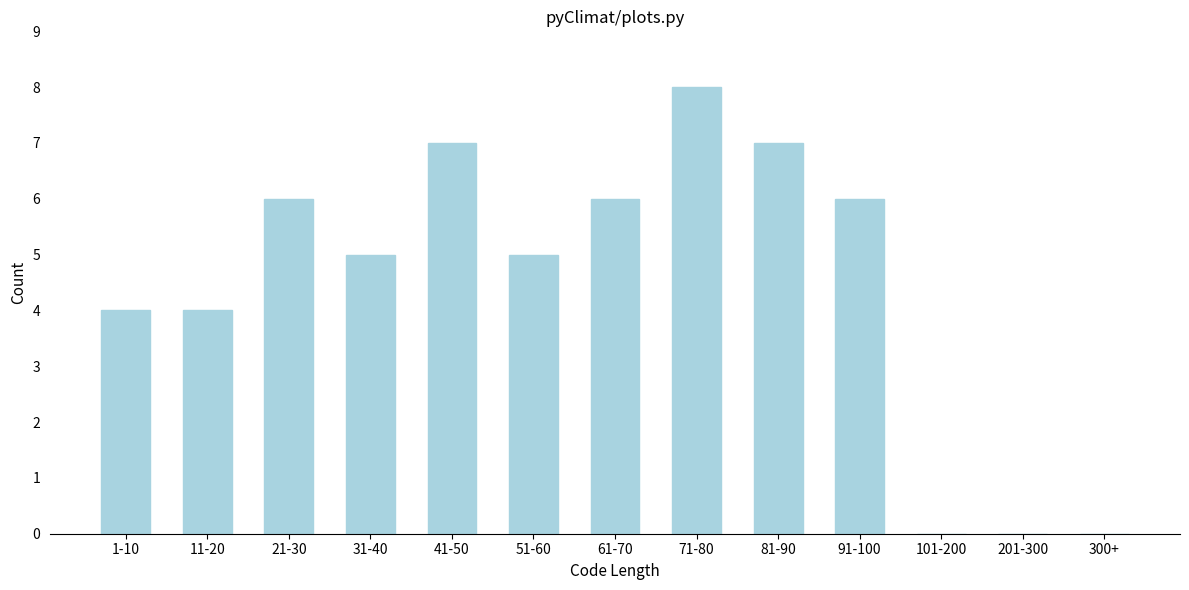

Reading left to right, extract all data points from this chart.

1-10=4	11-20=4	21-30=6	31-40=5	41-50=7	51-60=5	61-70=6	71-80=8	81-90=7	91-100=6	101-200=0	201-300=0	300+=0